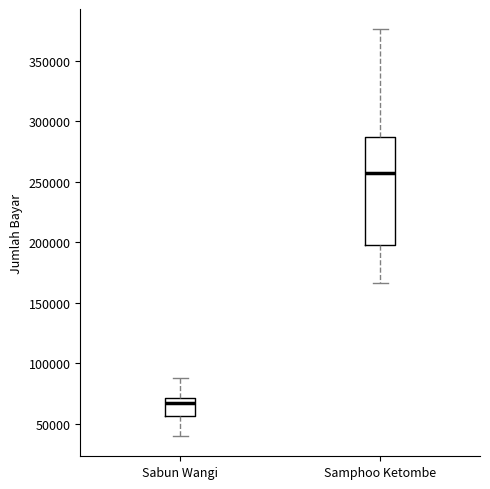

Comparing the boxes themselves (not the whiskers), which one is the tallest?

Samphoo Ketombe